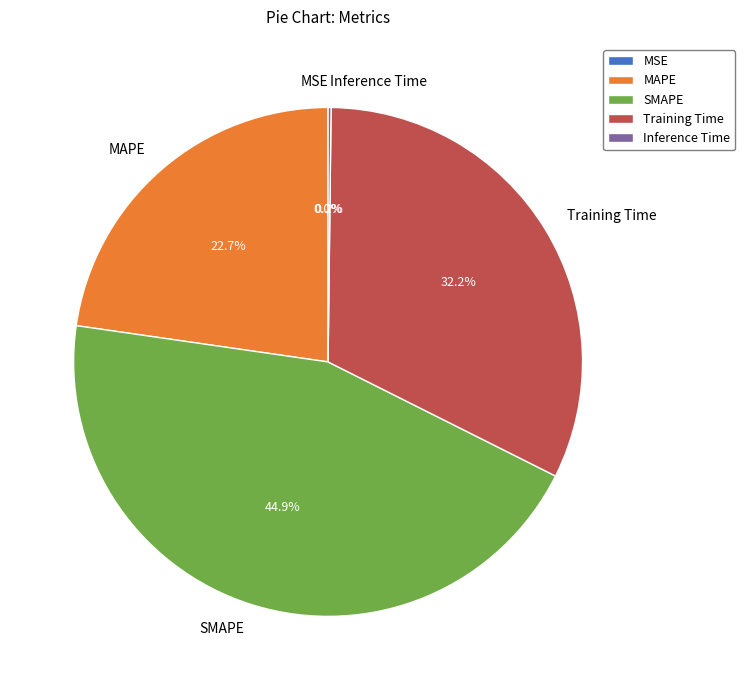

How much of the chart is everything except SMAPE?

55.1%